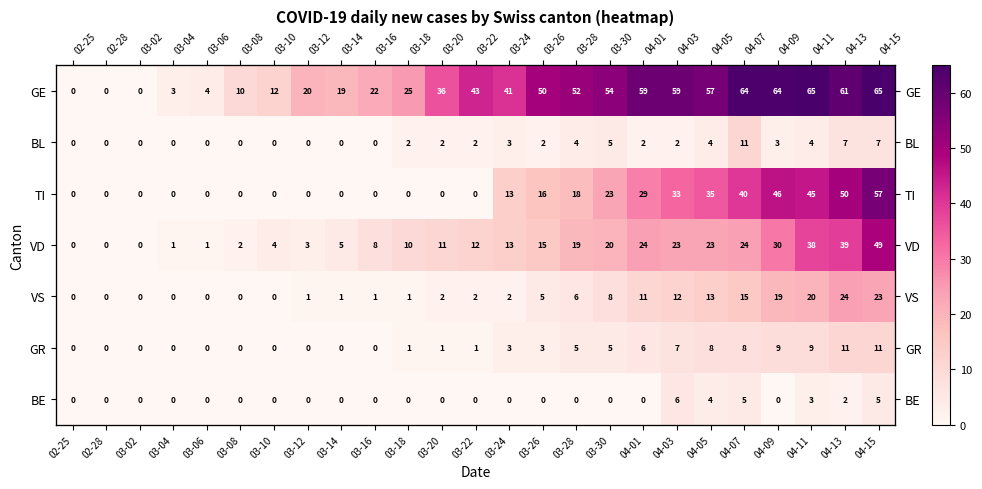

What is the difference between the BE values at 03-28 and 04-13?

2